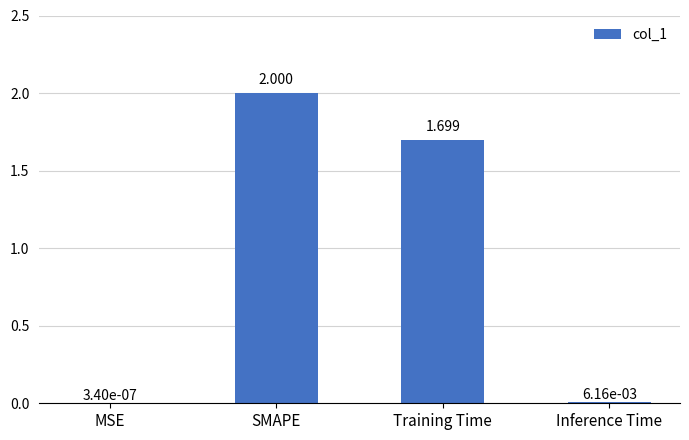

Which has a higher value, MSE or Inference Time?

Inference Time